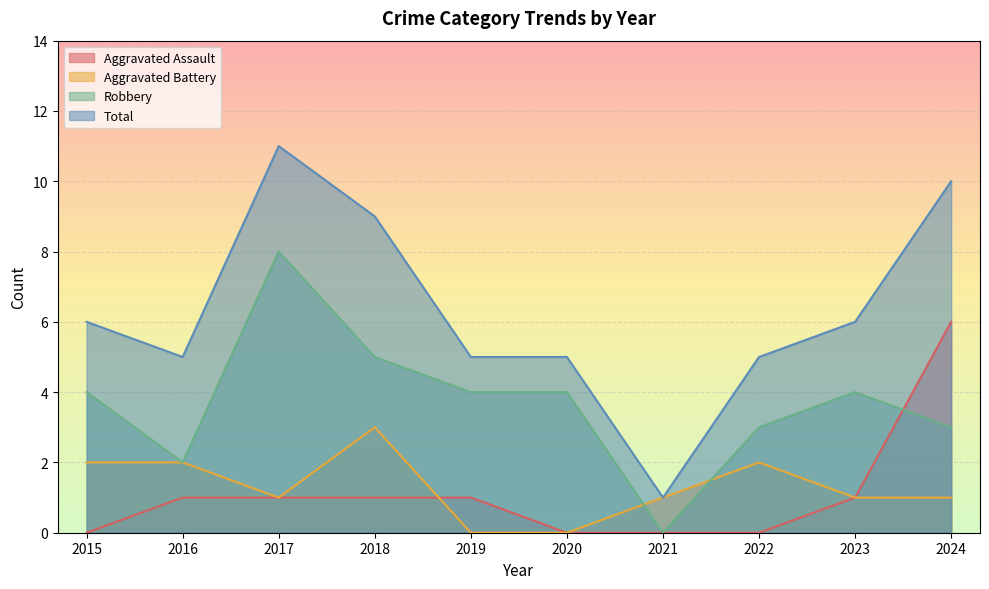

Which category has the lowest value in the Total series?

2021